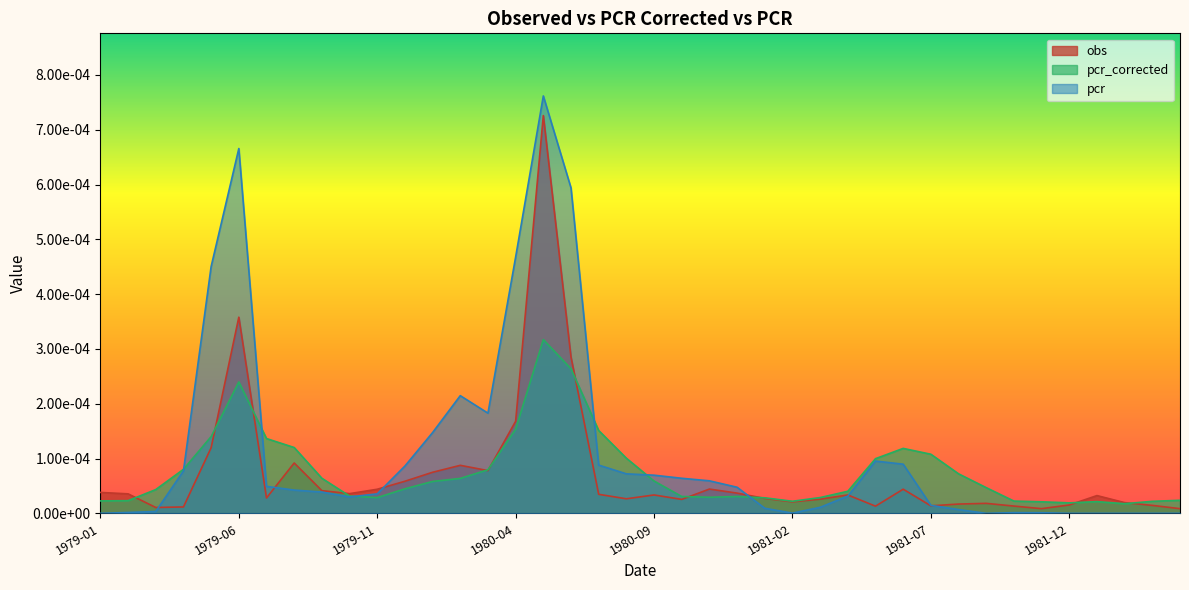

At which category does the chart reach its minimum across all series?

1979-01